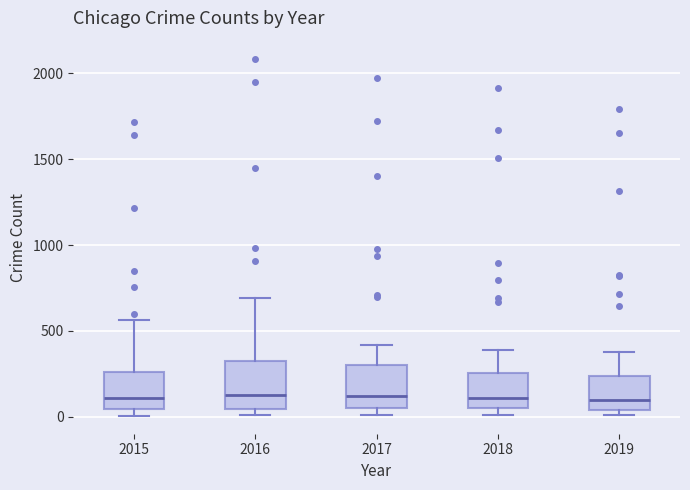

Reading left to right, transcribe this box plot: for each box, give where its median line is, the range the box spans, and where its two whiskers end, as read against the y-axis. The values are not printed on the chart, so give them approximately, as read against the axis.

2015: median 100, box 50 to 250, whiskers 0 to 550
2016: median 150, box 50 to 300, whiskers 0 to 700
2017: median 100, box 50 to 300, whiskers 0 to 400
2018: median 100, box 50 to 250, whiskers 0 to 400
2019: median 100, box 50 to 250, whiskers 0 to 400